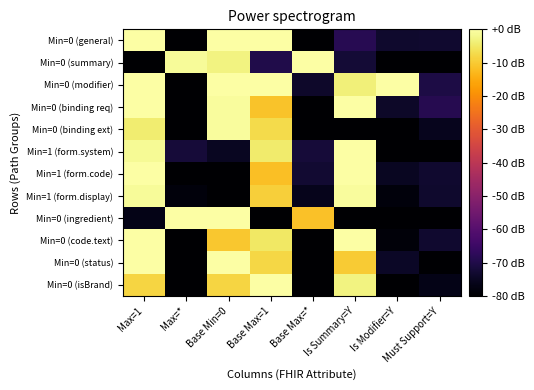

List the series in order of their peak value, lowest first.

Min=0 (binding ext), Min=1 (form.display), Min=0 (general), Min=0 (summary), Min=0 (modifier), Min=0 (binding req), Min=1 (form.system), Min=1 (form.code), Min=0 (ingredient), Min=0 (code.text), Min=0 (status), Min=0 (isBrand)